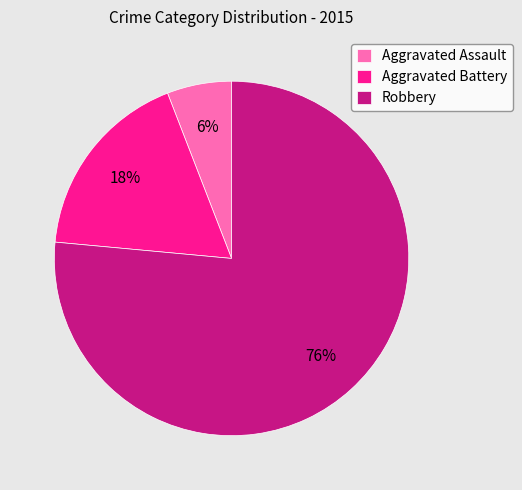

Which slice represents more than half of the pie?

Robbery